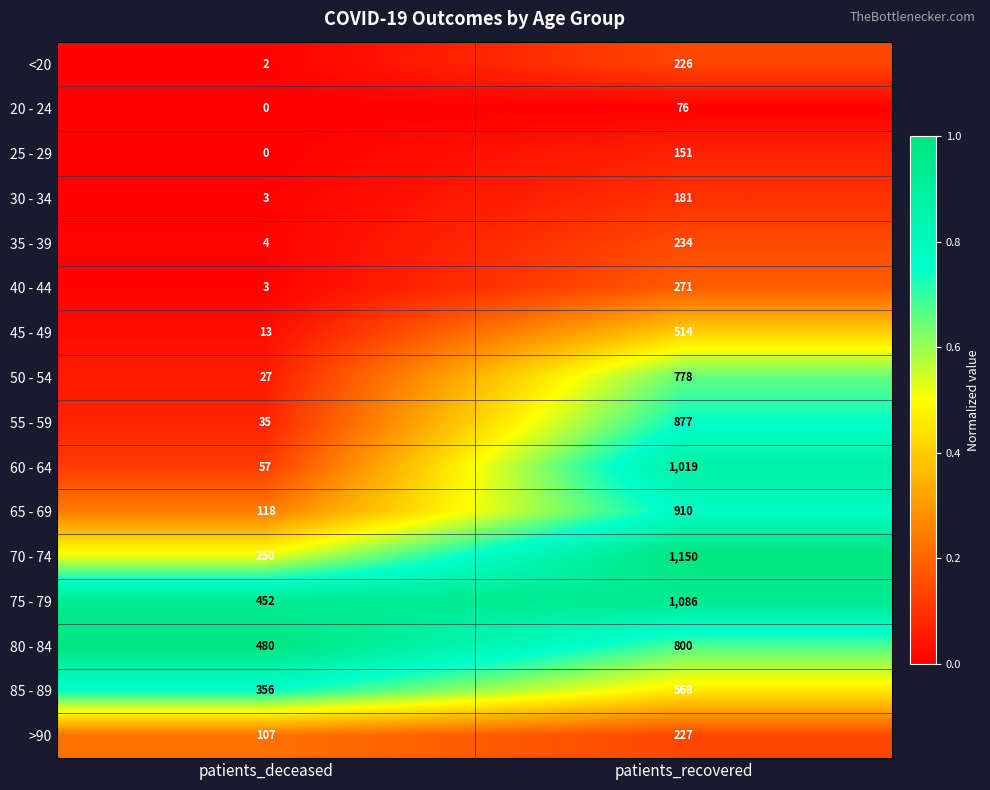

True or false: 50 - 54 has a value of 1211 at patients_recovered.

False